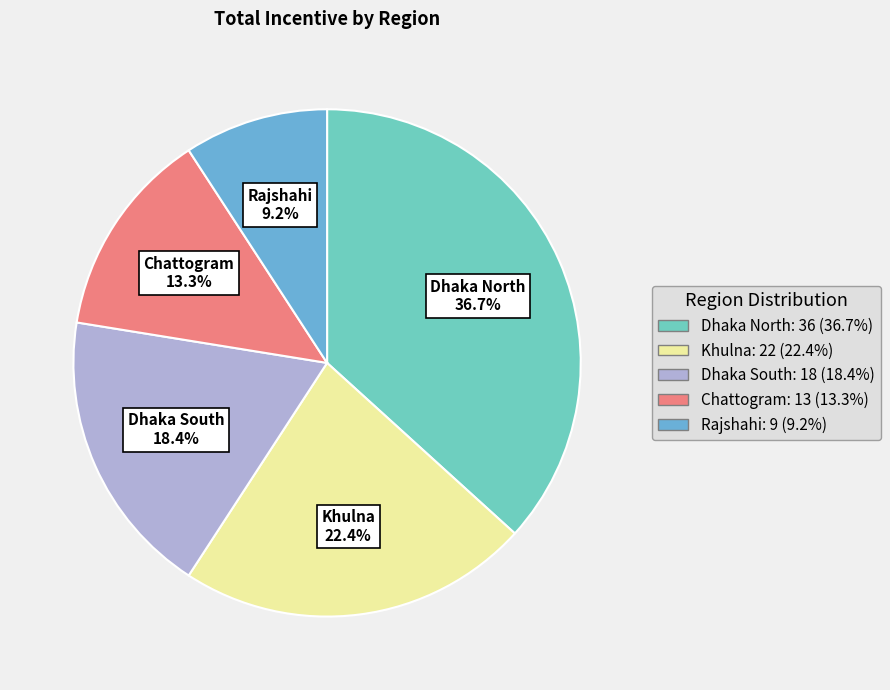

Is there a majority slice in this chart?

No